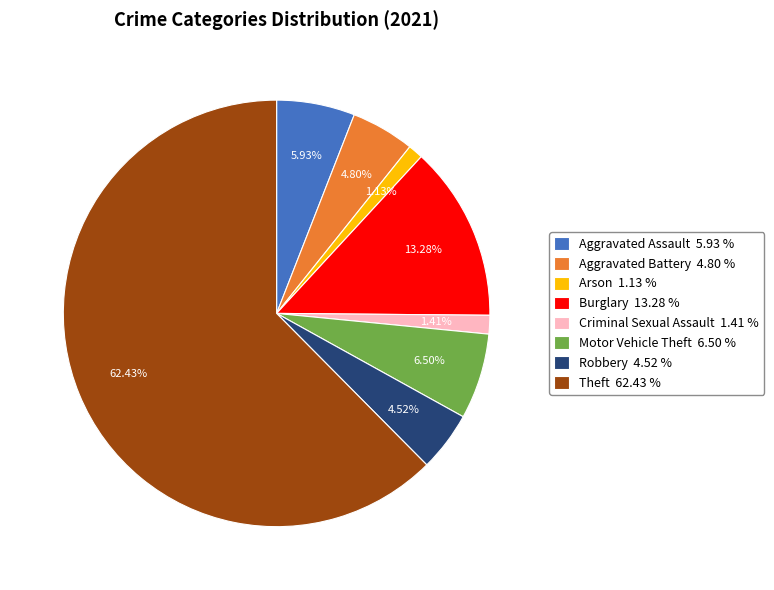

True or false: Burglary accounts for 13% of the total.

True